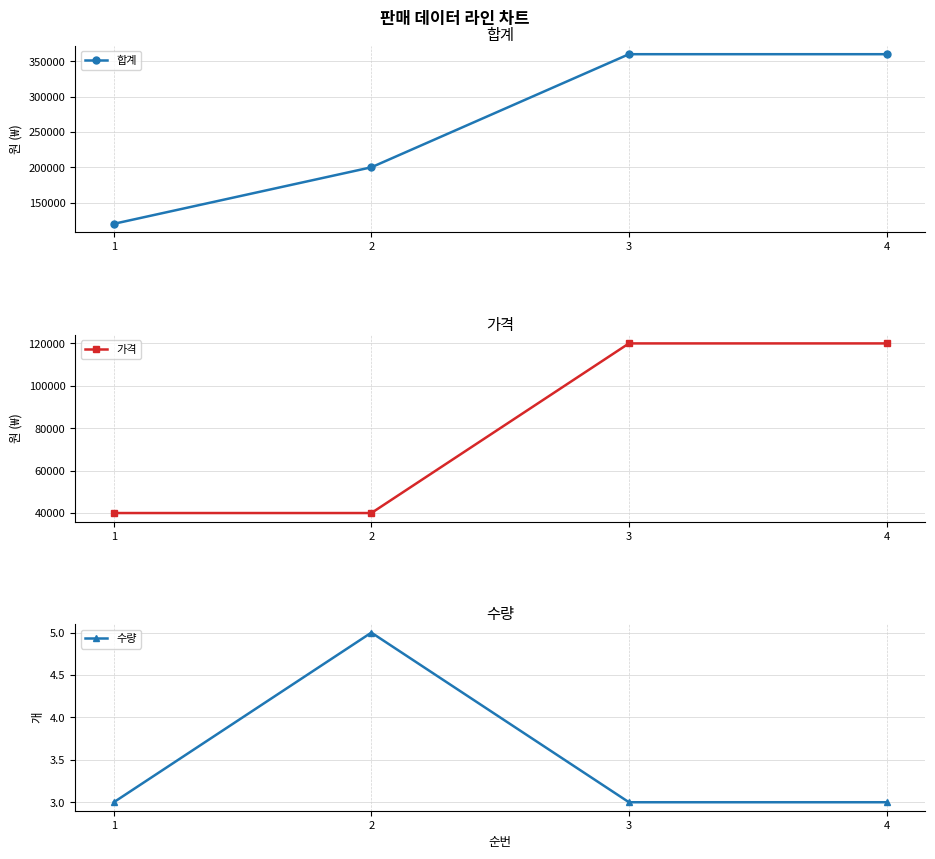

Which has a higher value, 4 or 2?

4